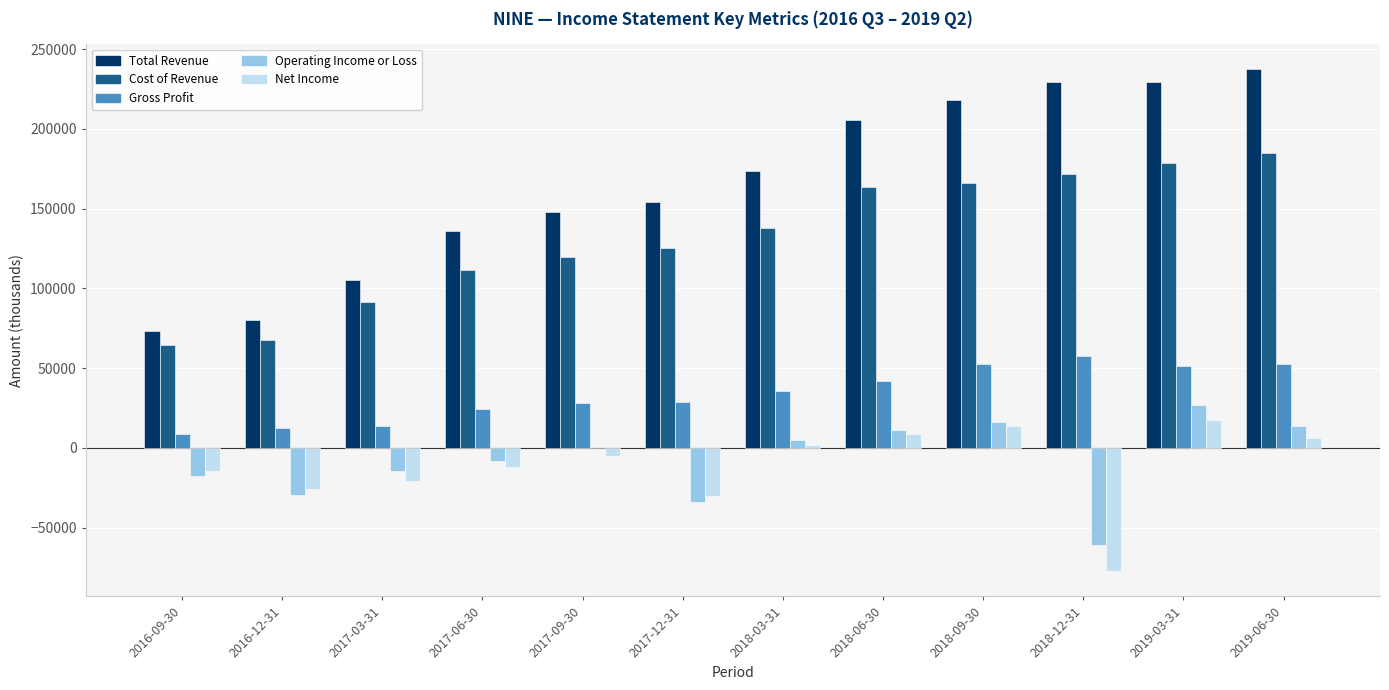

What is the average value of the Operating Income or Loss series?

-7608